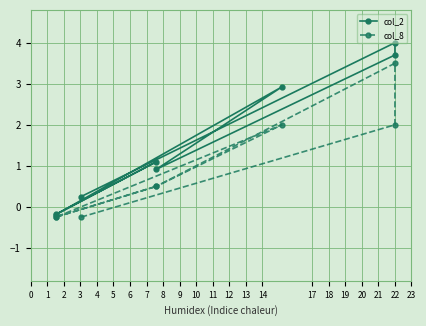

How many interior local peaks does the col_8 series have?

3